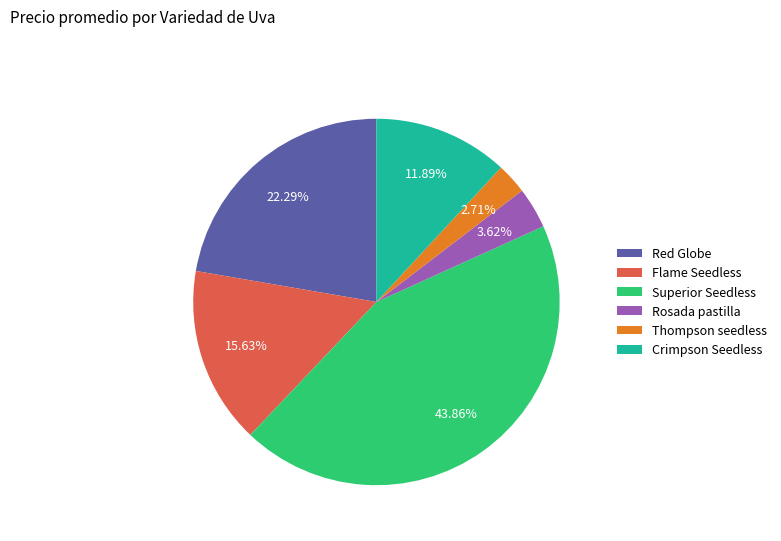

Which category has the smallest portion of the pie?

Thompson seedless